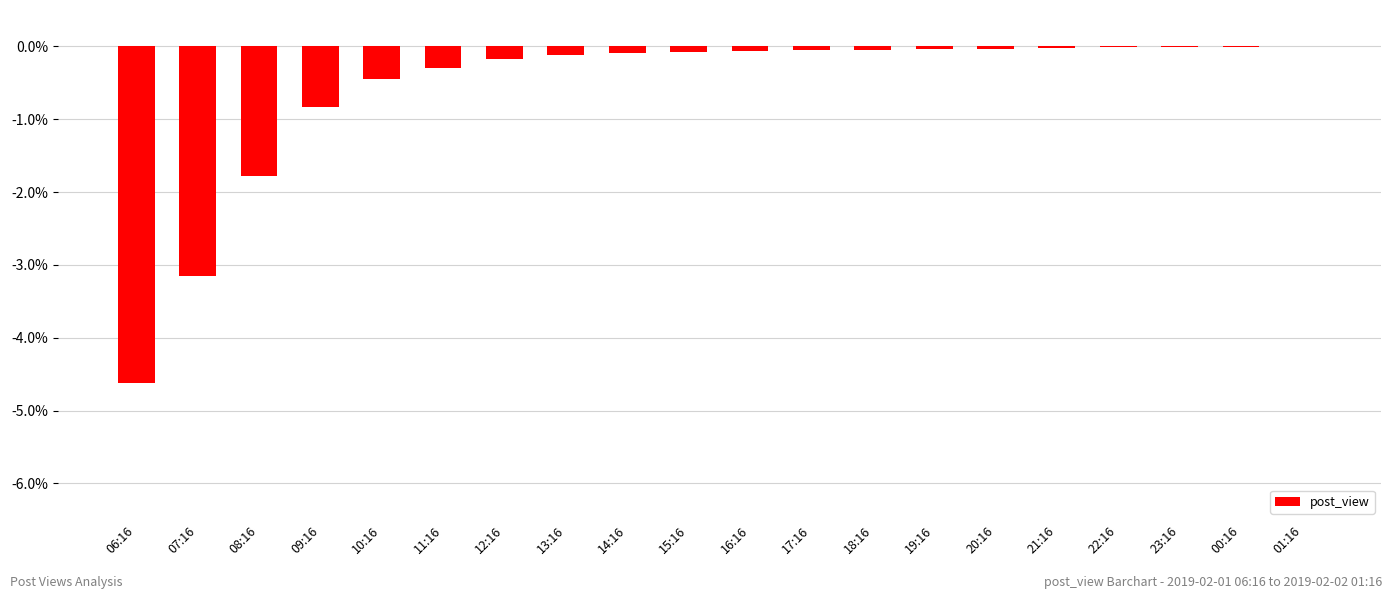

What is the sum of all values?

-11.9